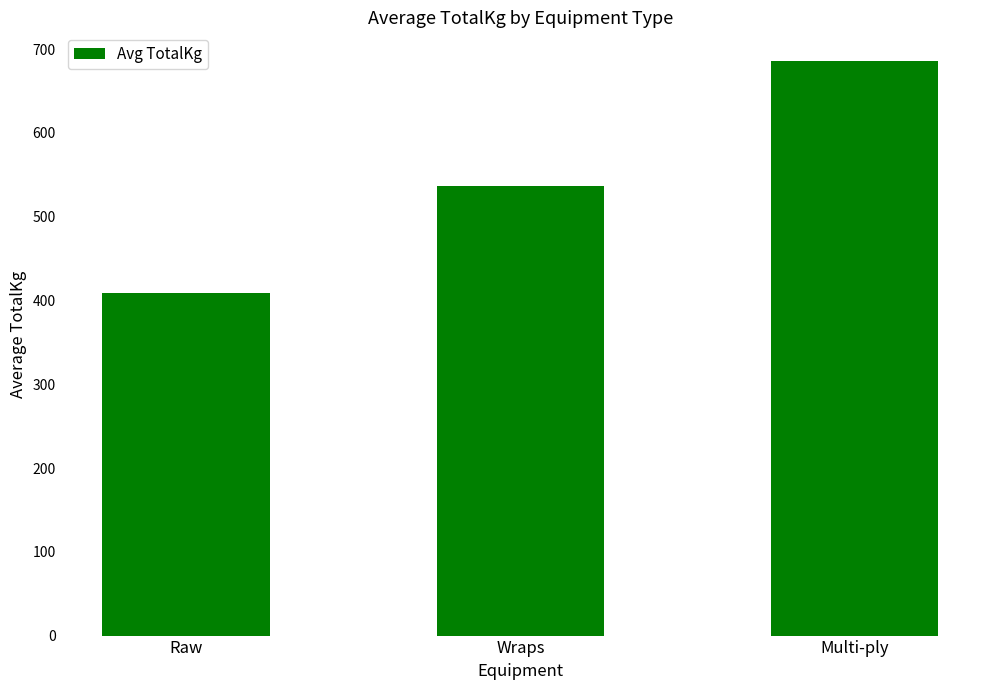

Reading right to left, transcribe all the data shown in this chart.

Multi-ply=685.7	Wraps=536.9	Raw=409.2